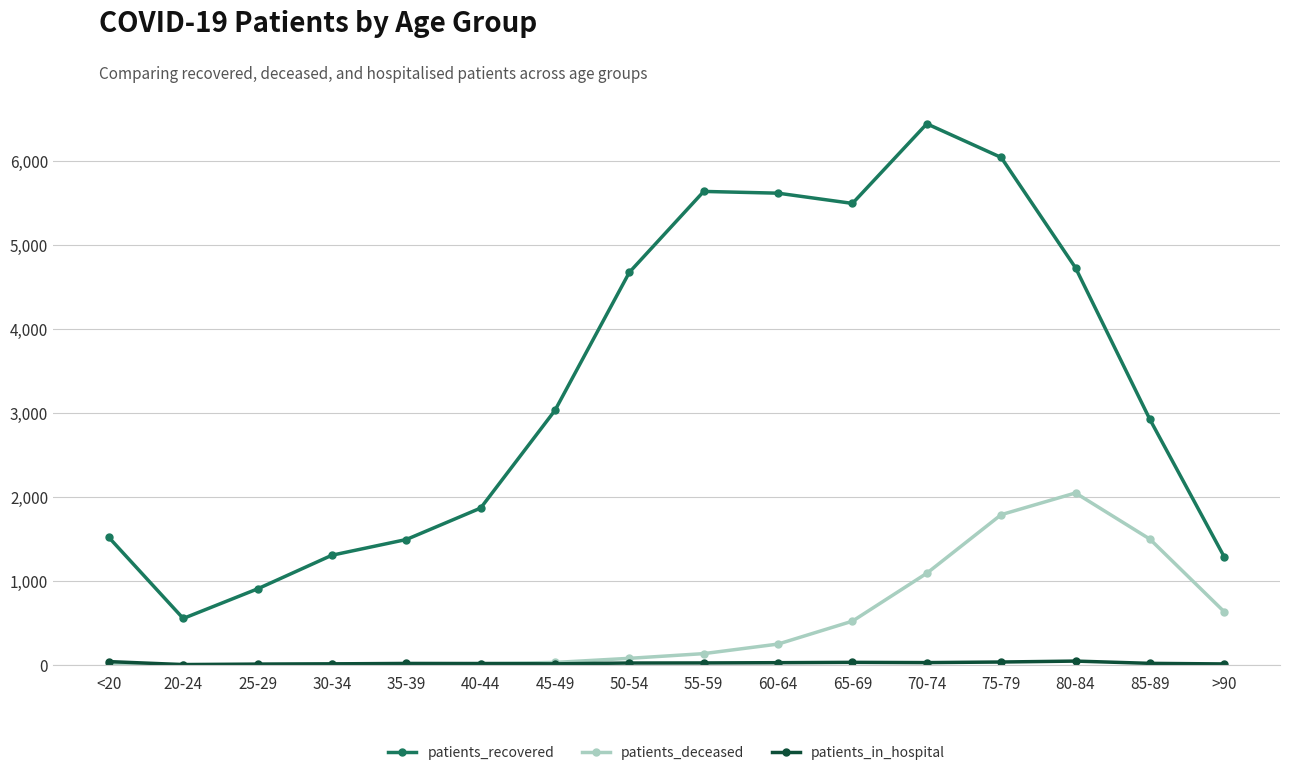

True or false: patients_deceased and patients_recovered intersect in this chart.

False